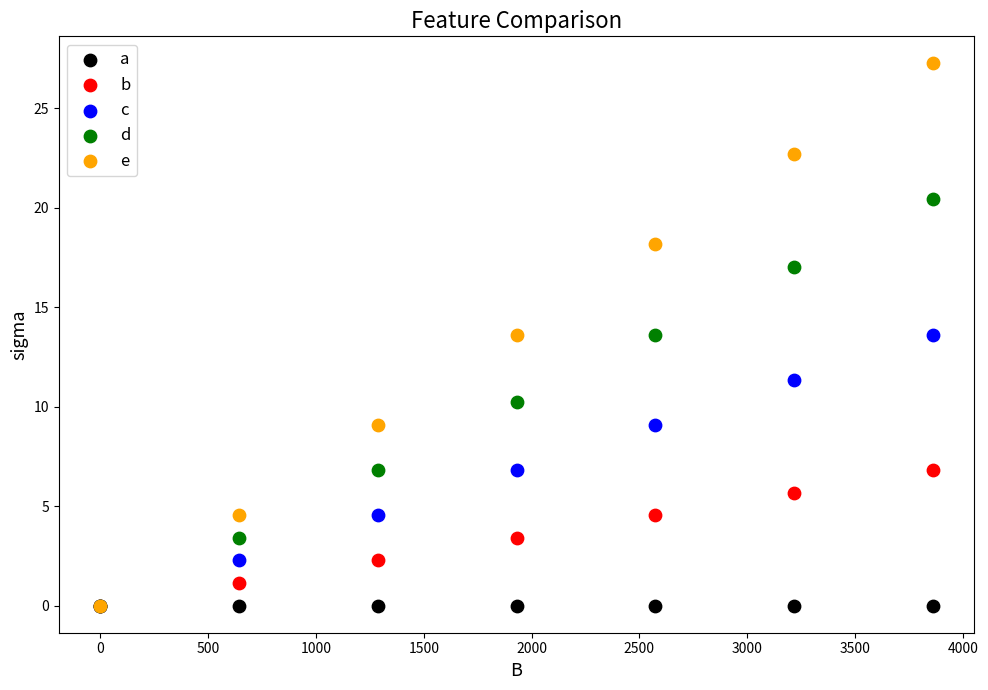

What are all the series names shown in the legend?

a, b, c, d, e